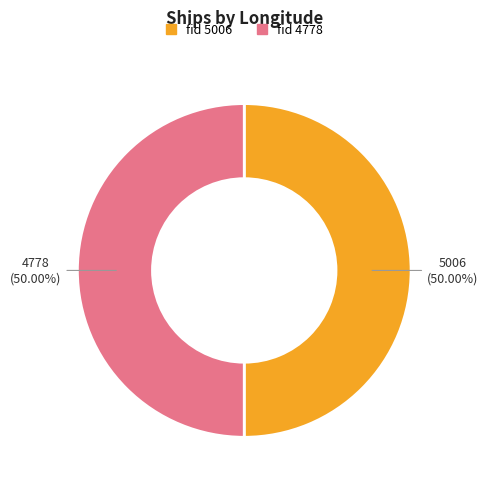

What is the total percentage of 4778 and 5006?

100.0%